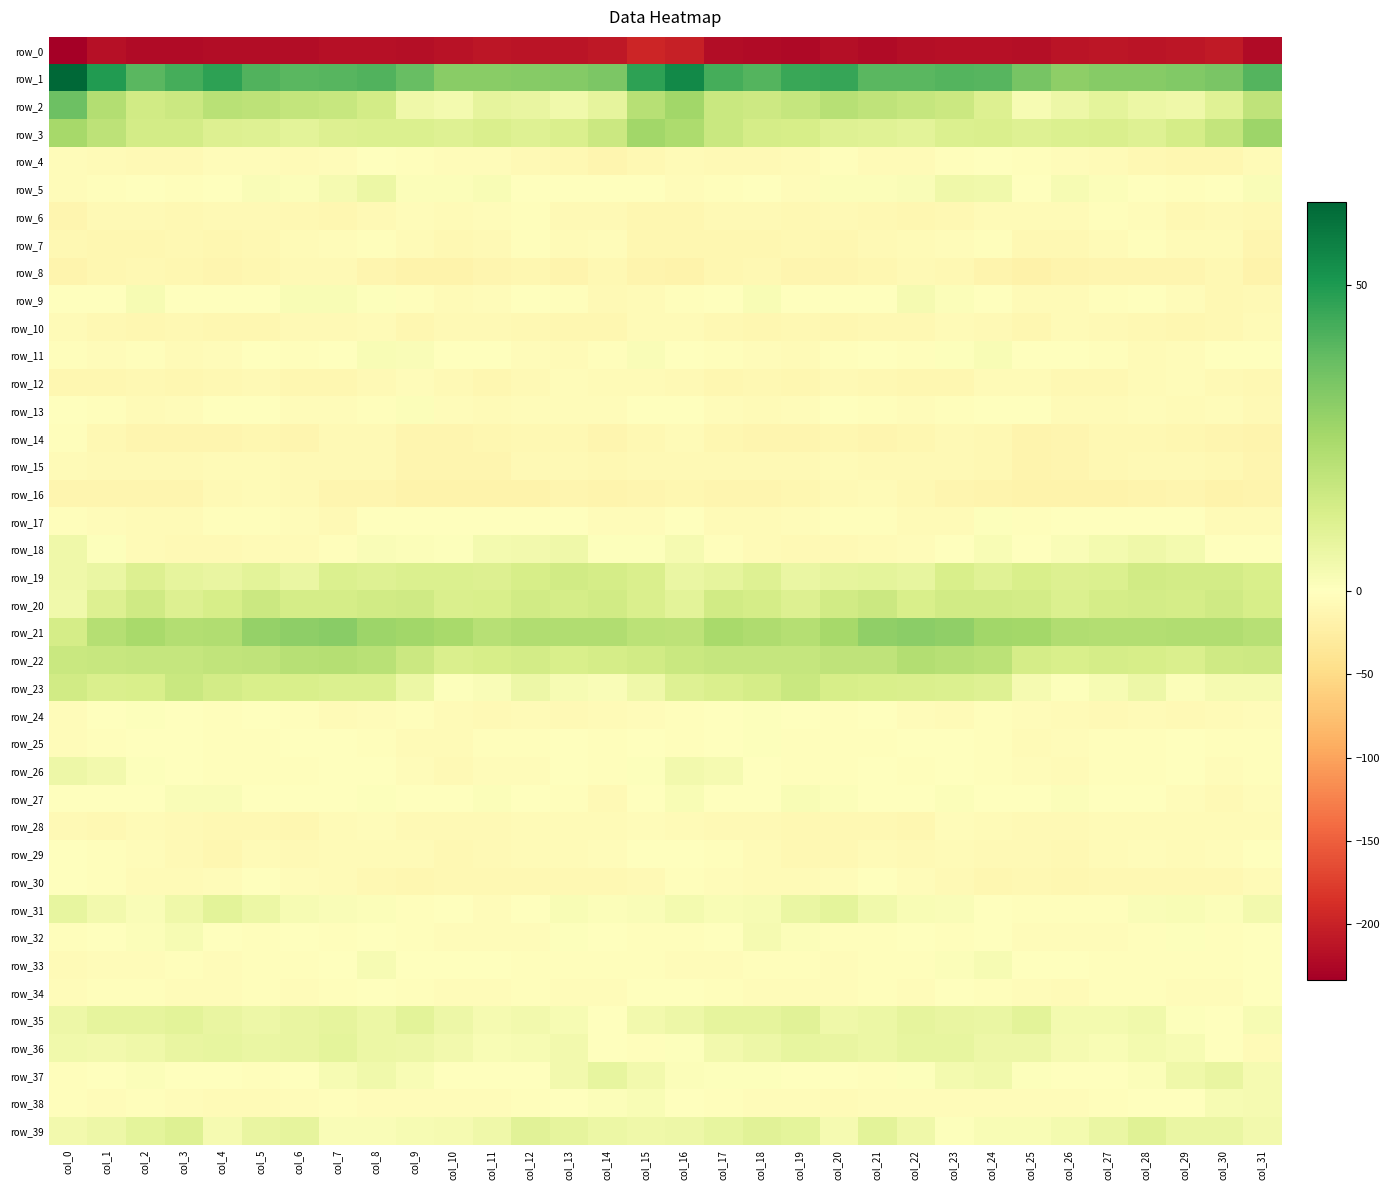

The value of row_26 at col_28 is -3.3. True or false?

True